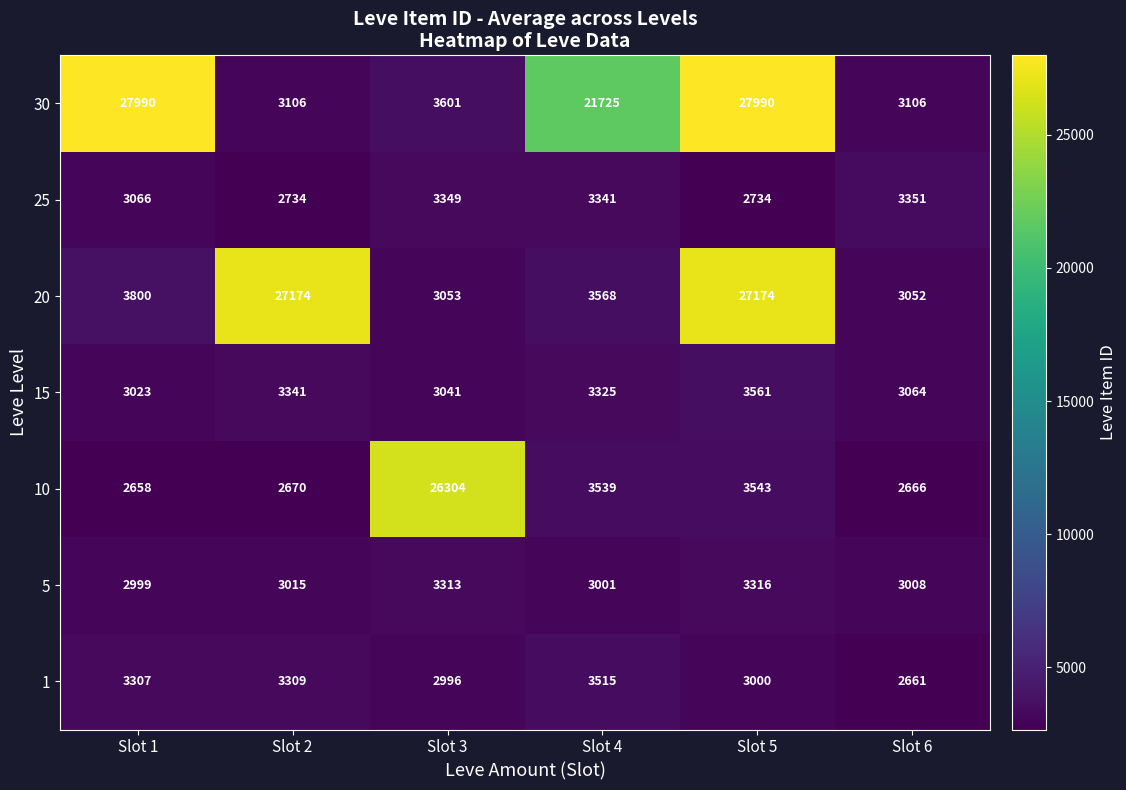

Rank the series at Slot 1 from lowest to highest value.

10, 5, 15, 25, 1, 20, 30